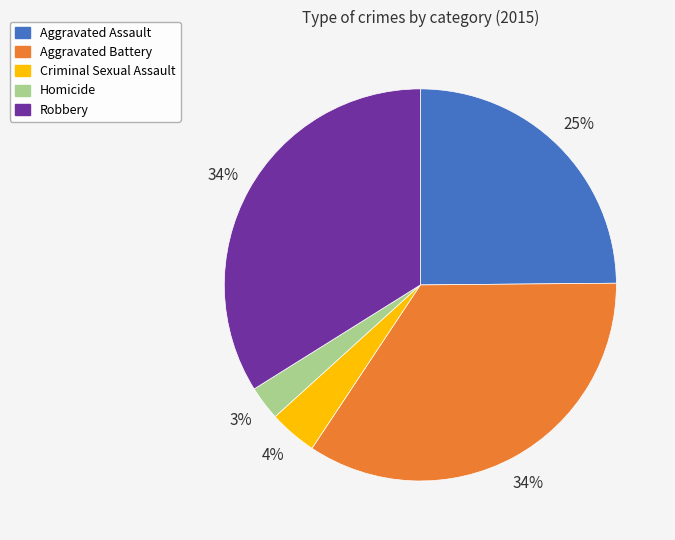

Do Criminal Sexual Assault and Aggravated Assault together represent more than half of the pie?

No